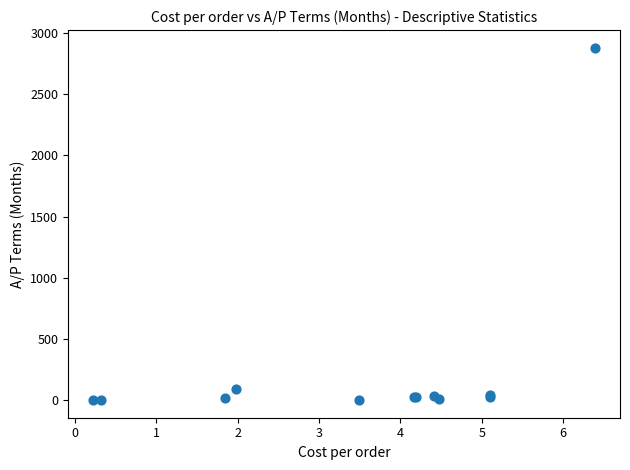

What Y value in the scatter plot is closest to 1440?

94.0